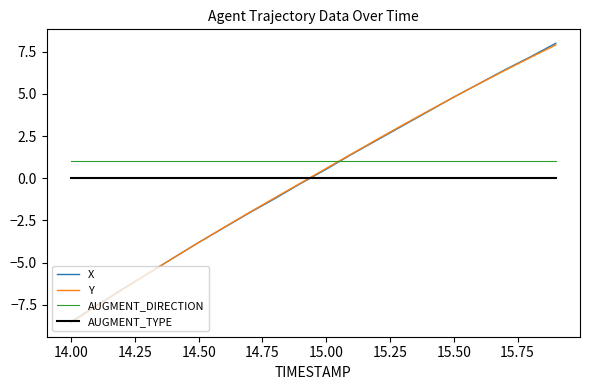

What is the maximum value shown in the chart?

8.0